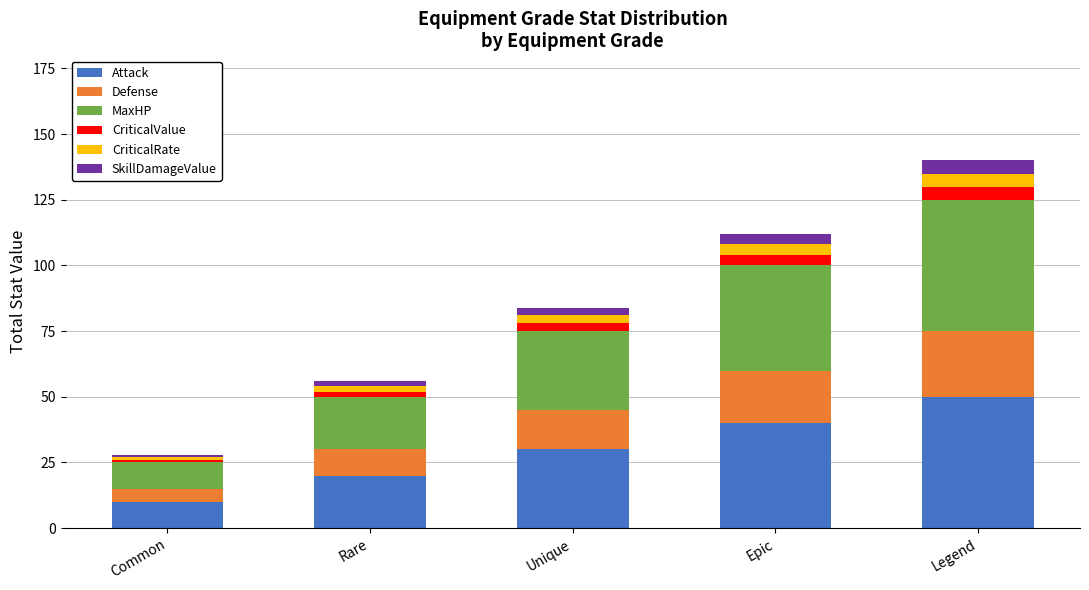

At which category is the sum across all series the highest?

Legend